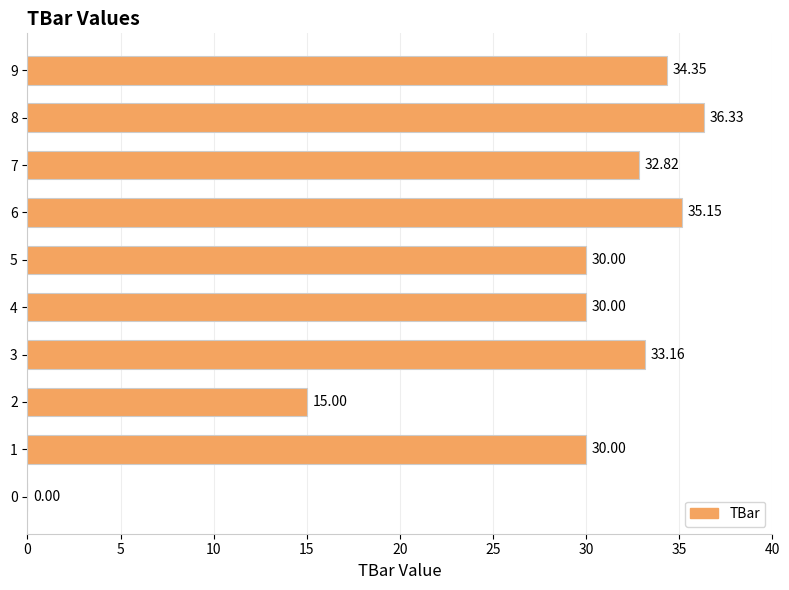

Between 2 and 3, which is larger?

3